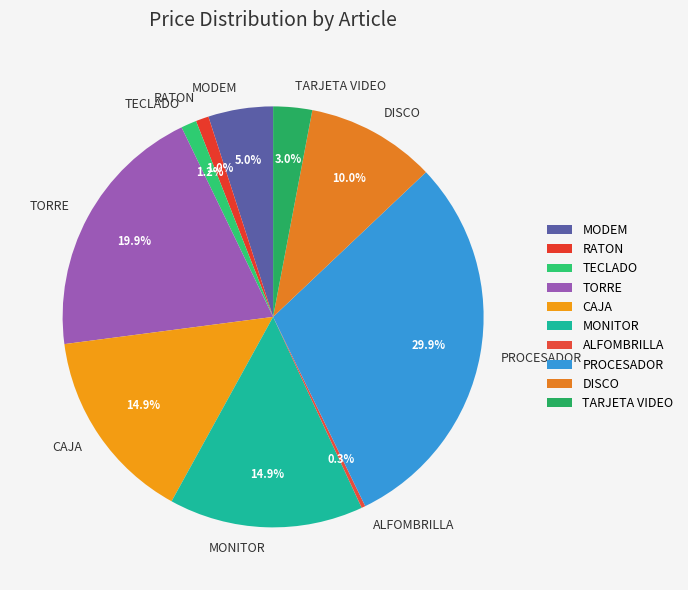

What percentage do RATON and TECLADO together represent?

2.2%